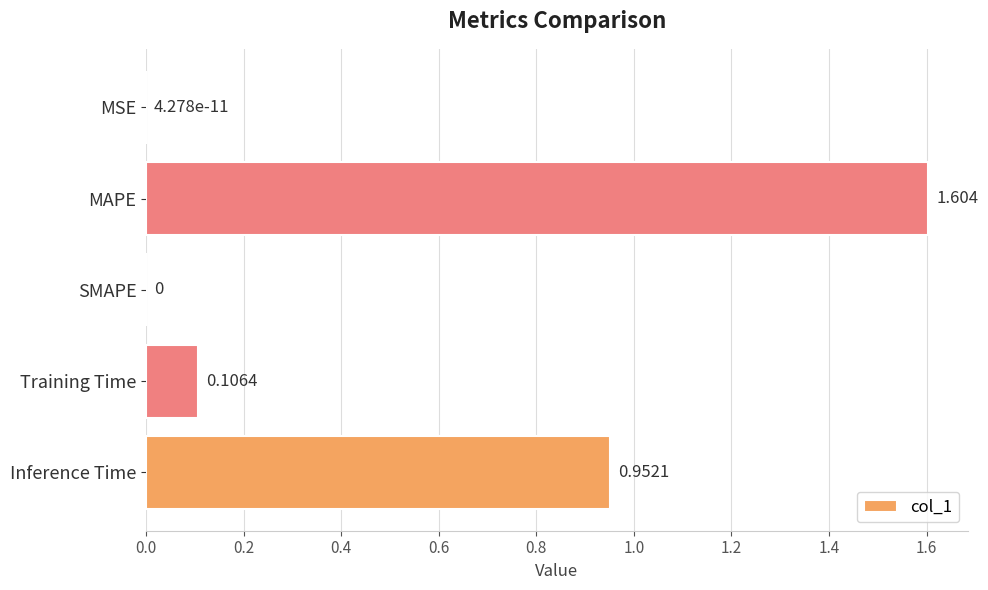

At which category does the chart reach its peak across all series?

MAPE